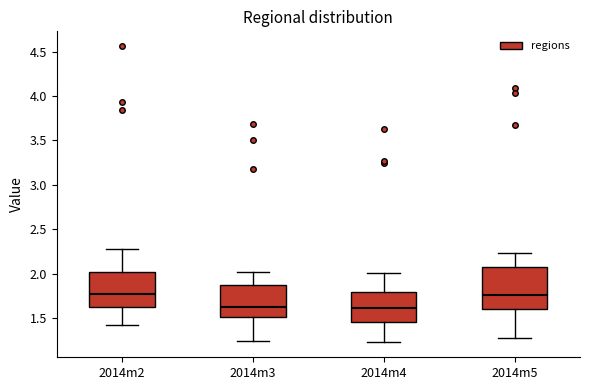

Where does the median line of the box for 2014m5 sit on the y-axis? The values are not printed on the chart, so give them approximately, as read against the axis.

1.75